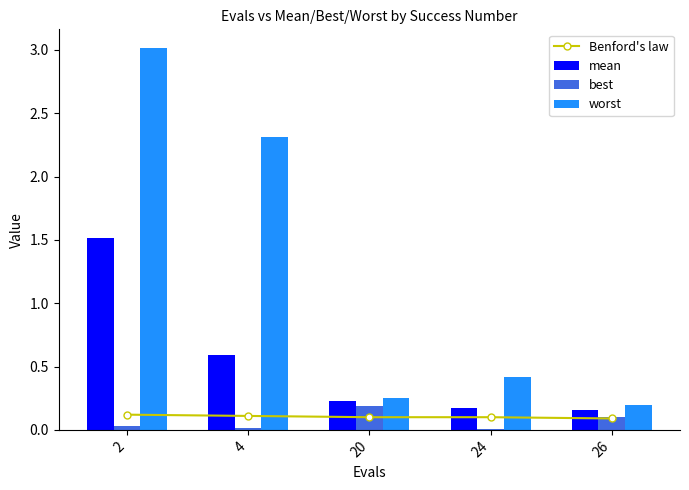

Is it true that mean equals 0.3 at 4?

False